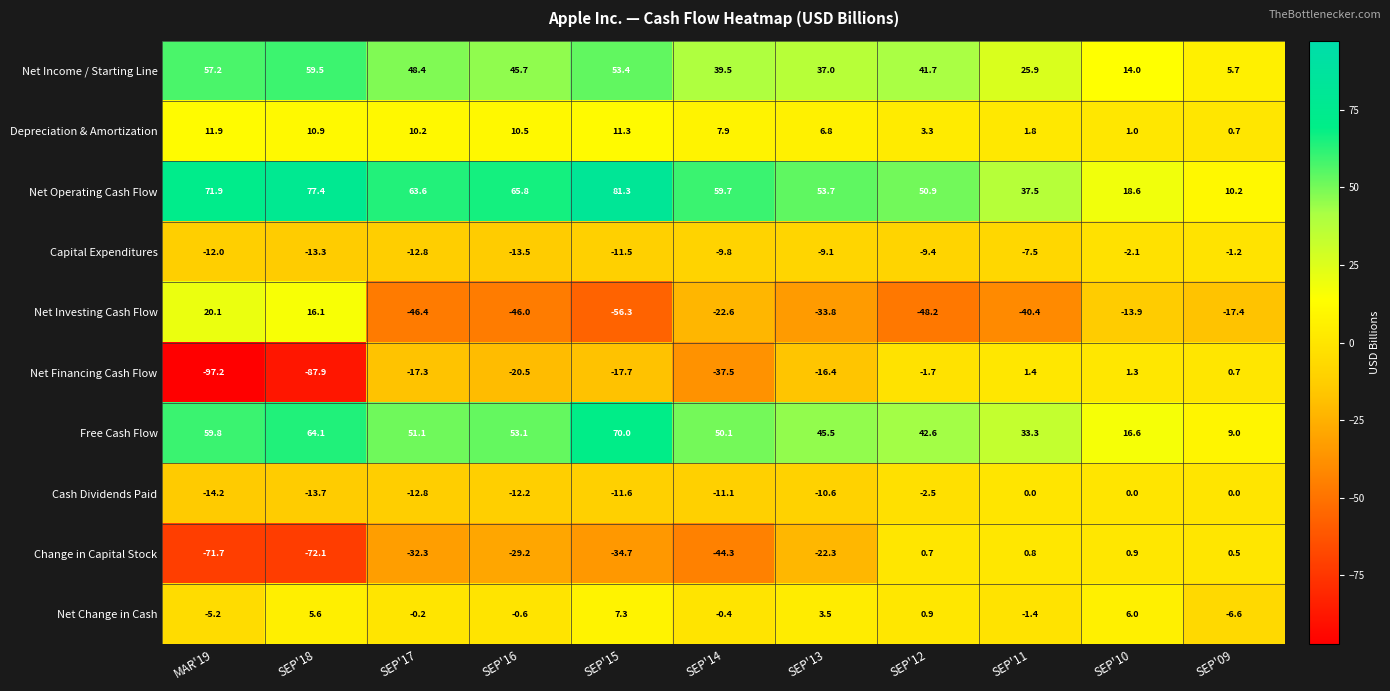

Is it true that Cash Dividends Paid equals -7.2 at SEP'10?

False